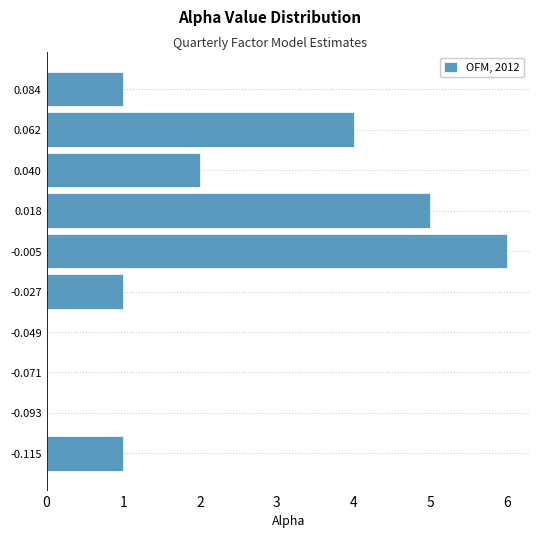

Reading top to bottom, list all the values displayed in this chart.

0.084=1	0.062=4	0.040=2	0.018=5	-0.005=6	-0.027=1	-0.049=0	-0.071=0	-0.093=0	-0.115=1